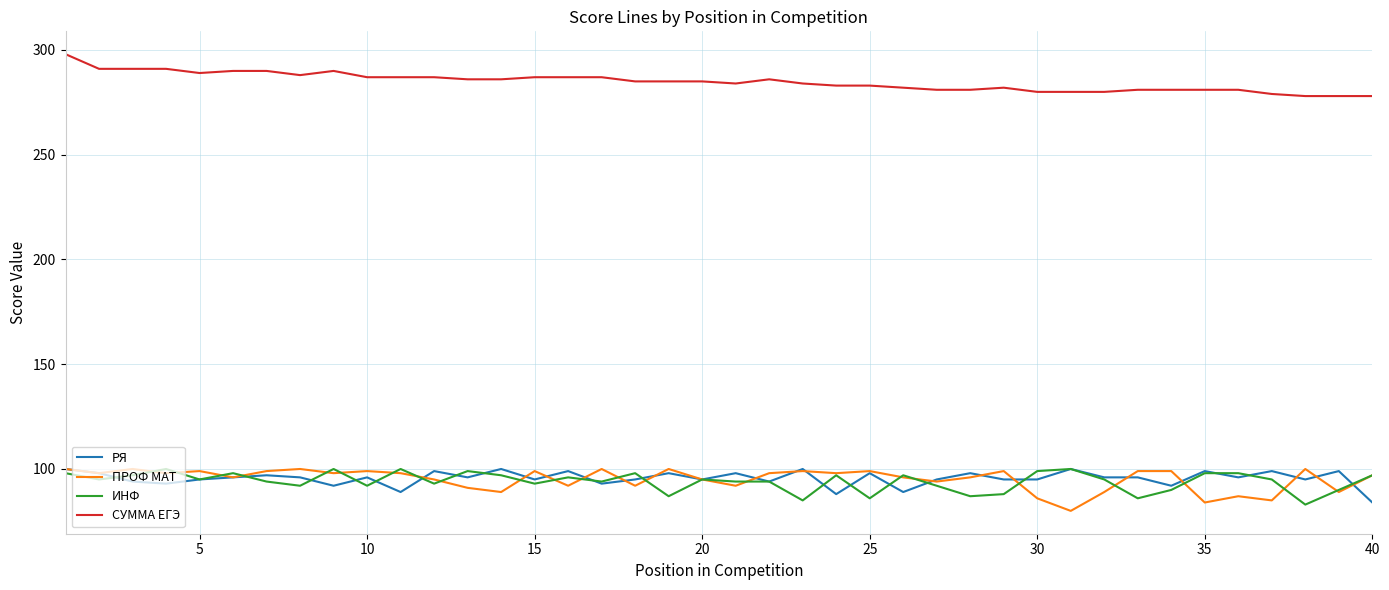

What is the maximum value shown in the chart?

298